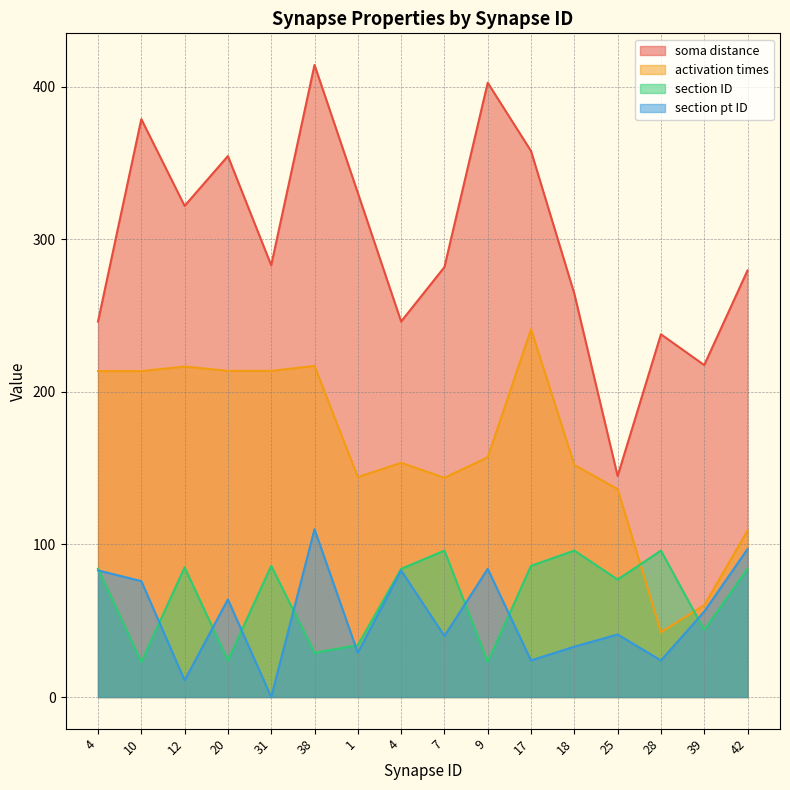

What is the spread (max minus min) of values at 4?

163.1